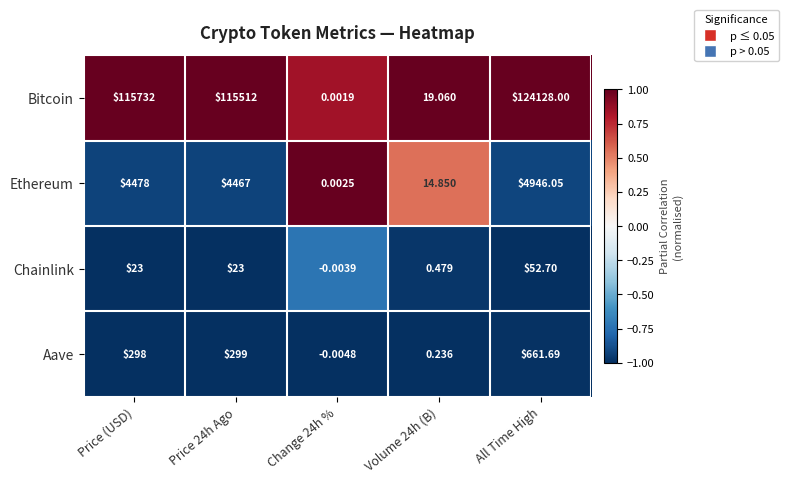

At which label does Aave reach its peak?

All Time High